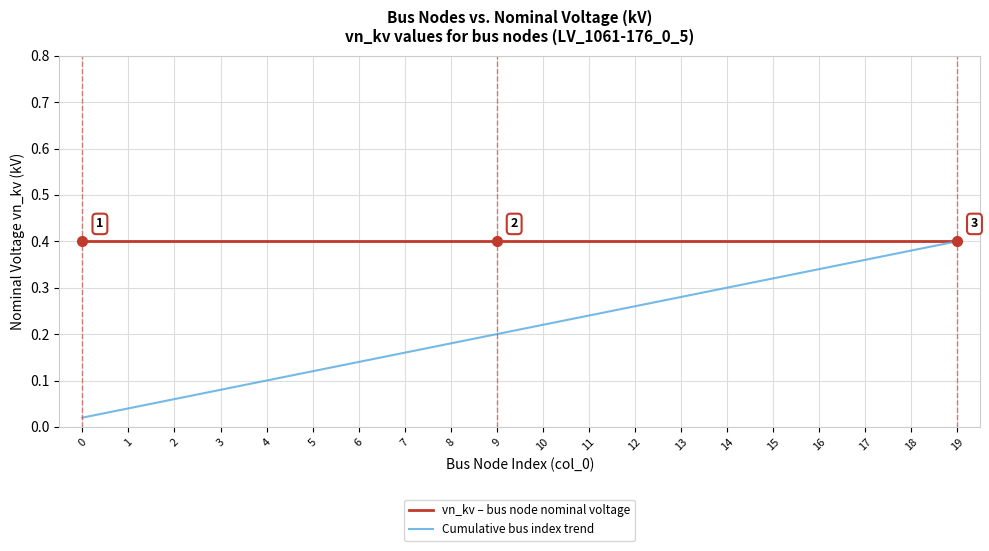

The value of vn_kv – bus node nominal voltage at 14 is 0.2. True or false?

False